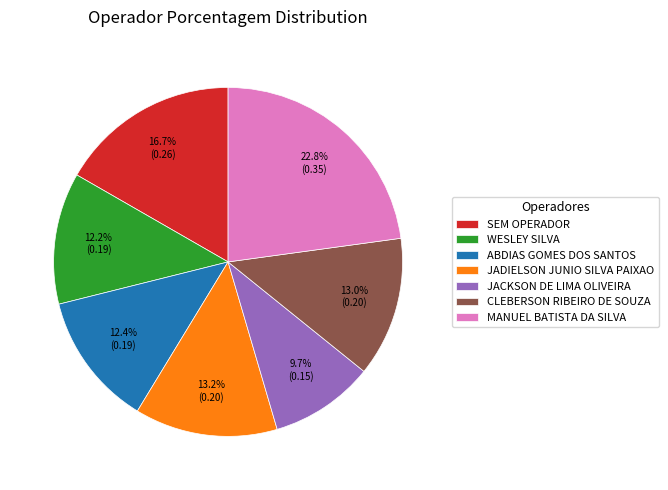

The SEM OPERADOR slice represents 6% of the pie. True or false?

False